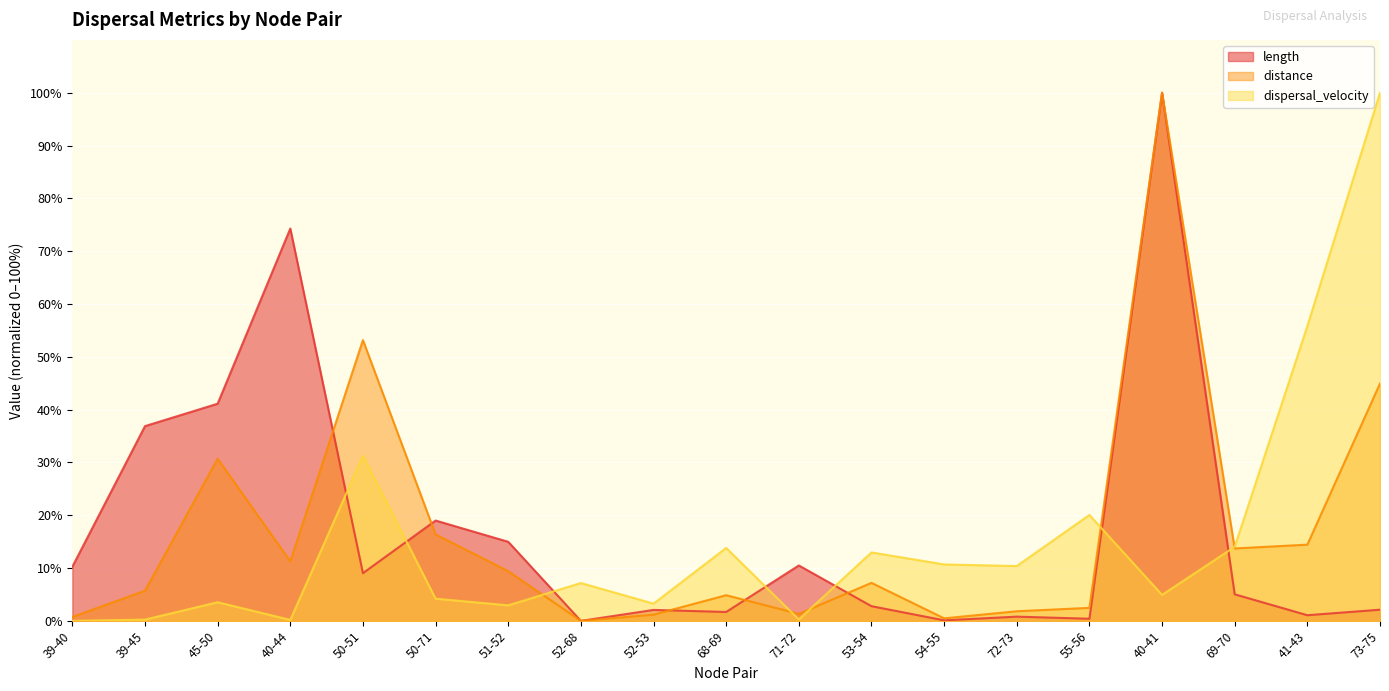

Which category has the highest value in the dispersal_velocity series?

73-75